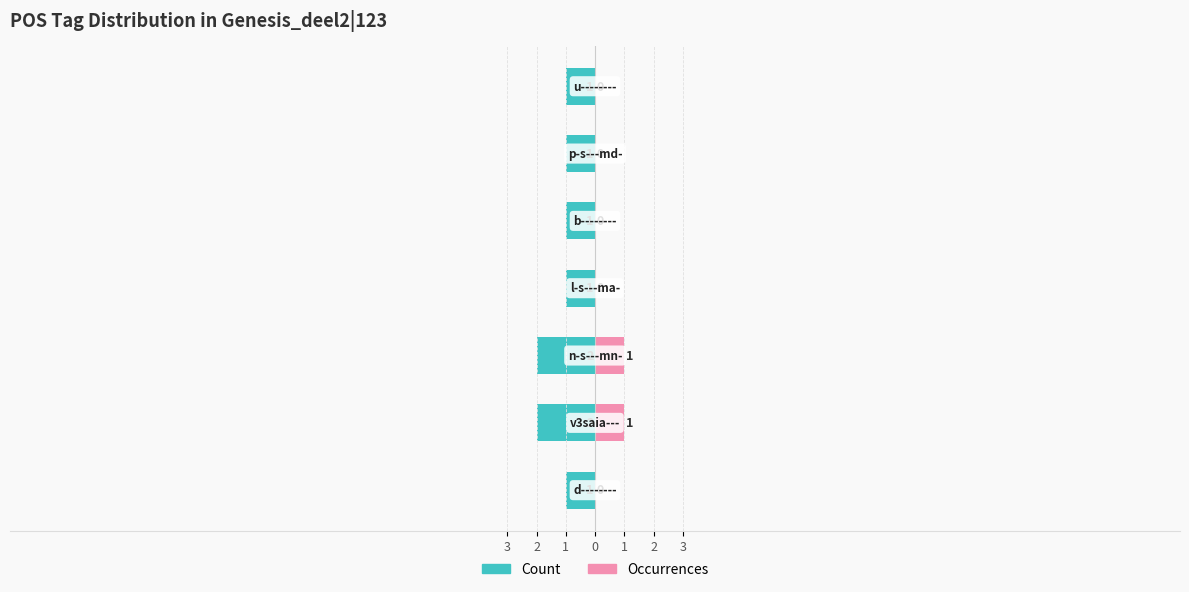

Are the bars grouped side by side (vs. stacked)?

Yes